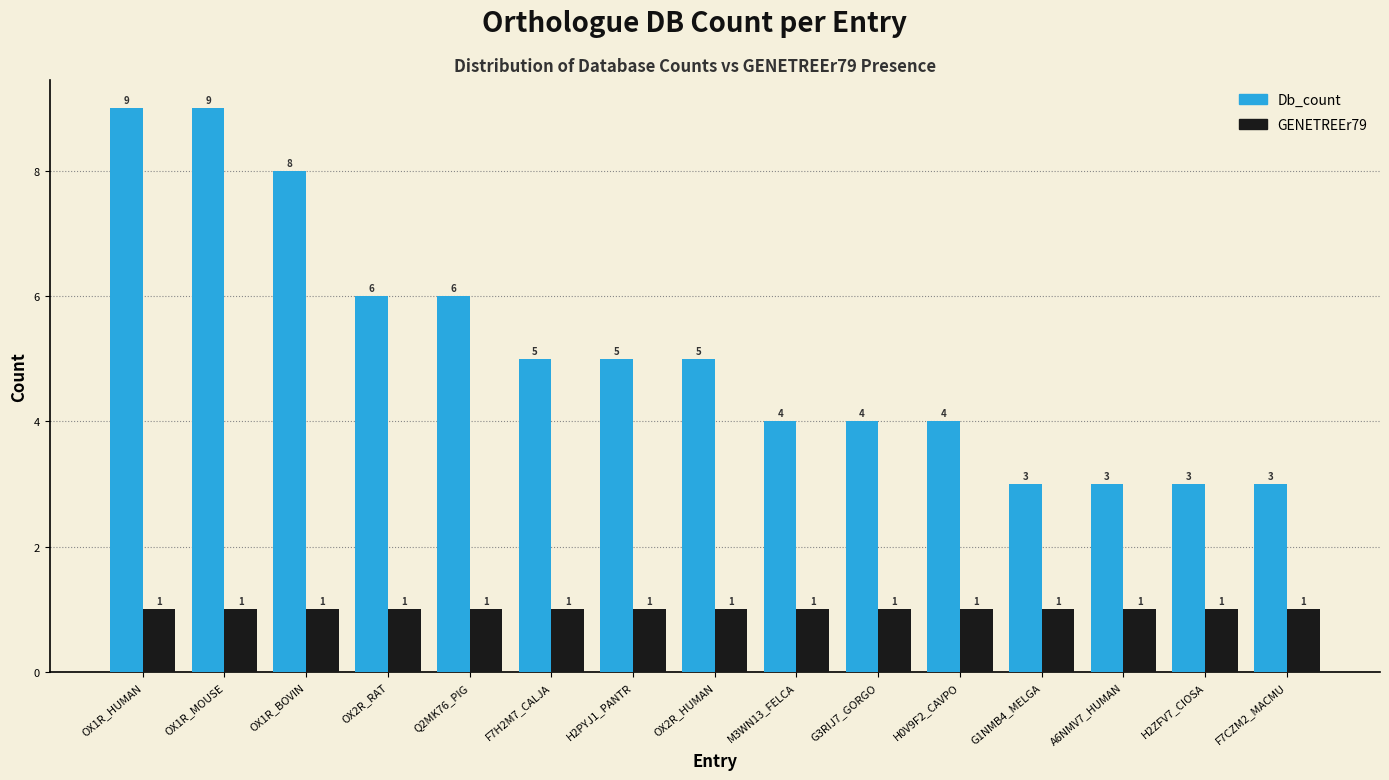

What is the difference between the Db_count values at OX1R_MOUSE and M3WN13_FELCA?

5